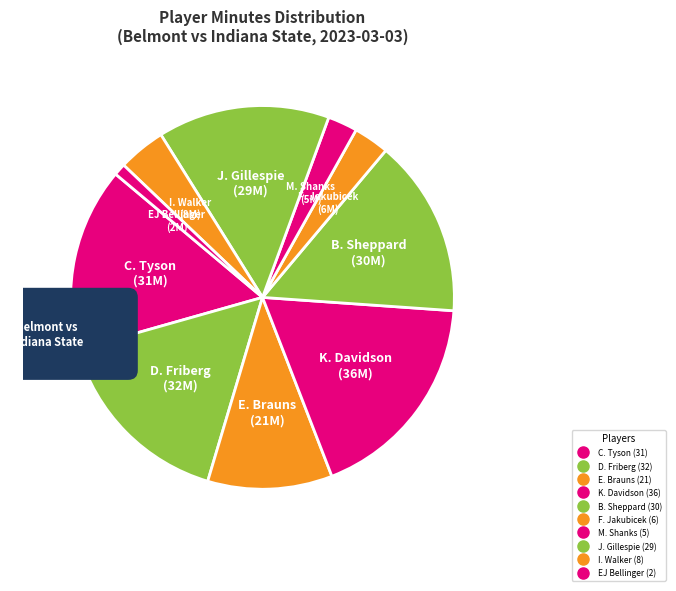

What is the change in value from D. Friberg to EJ Bellinger?

-30